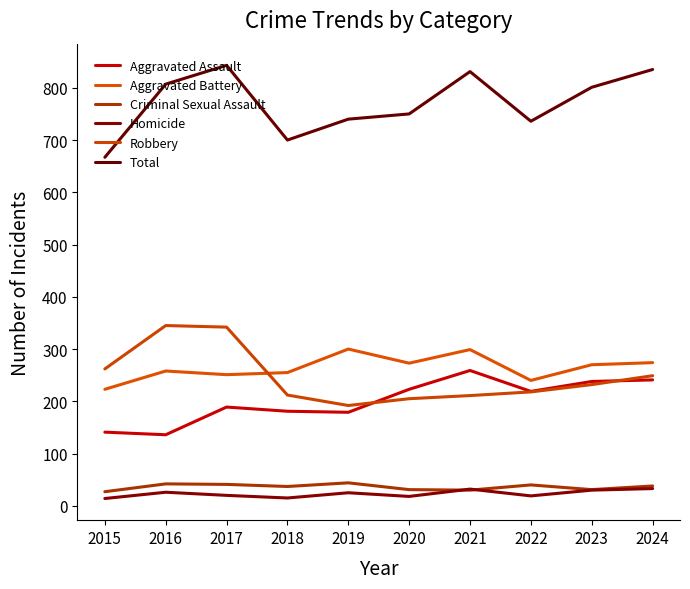

How many interior local peaks does the Robbery series have?

1